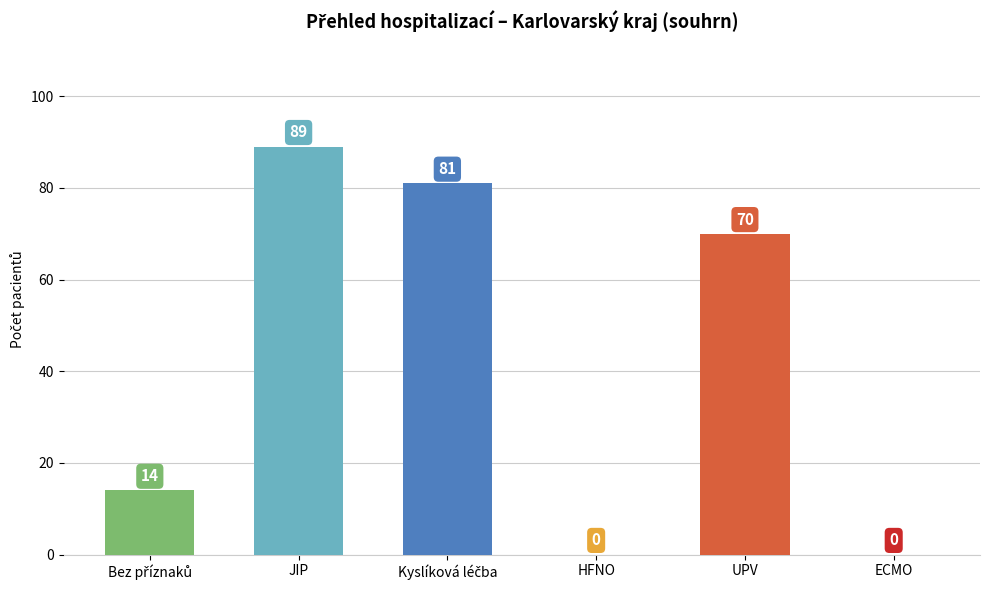

What is the sum of all values?

254